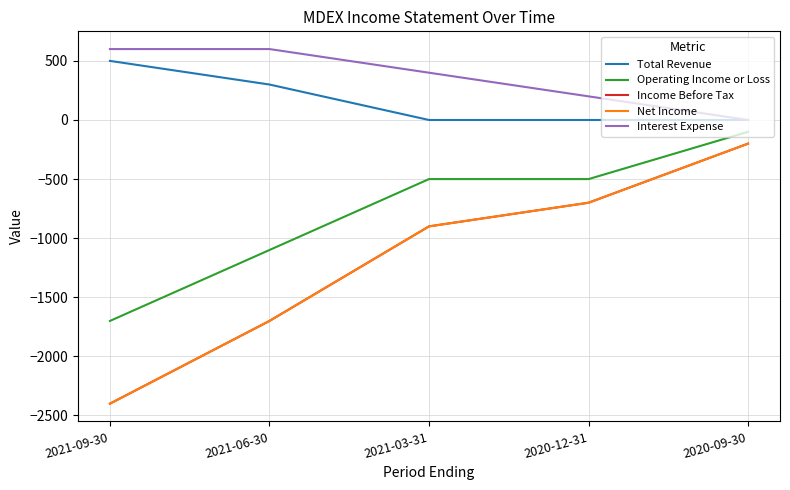

Reading left to right, transcribe all the data shown in this chart.

Total Revenue: 500	300	0	0	0
Operating Income or Loss: -1700	-1100	-500	-500	-100
Income Before Tax: -2400	-1700	-900	-700	-200
Net Income: -2400	-1700	-900	-700	-200
Interest Expense: 600	600	400	200	0